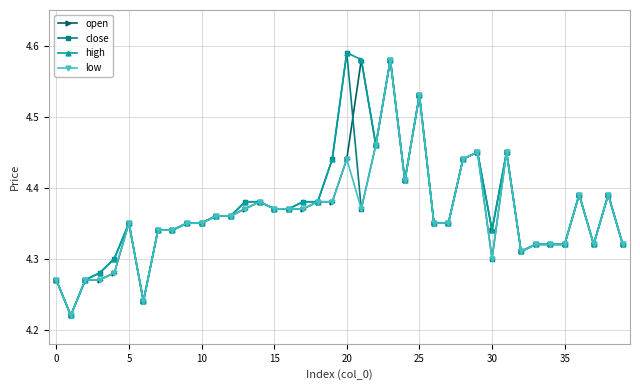

How many open values are between 4 and 5?

40